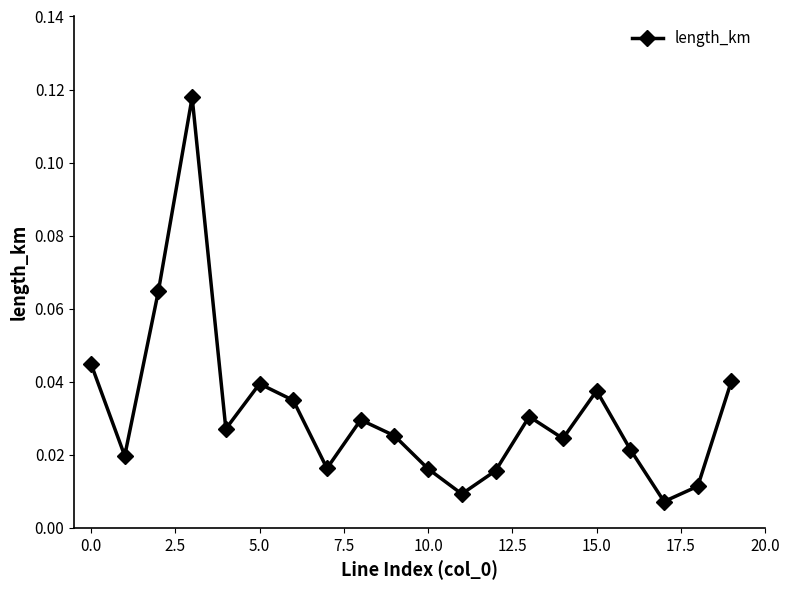

What is the sum of all values?

0.6